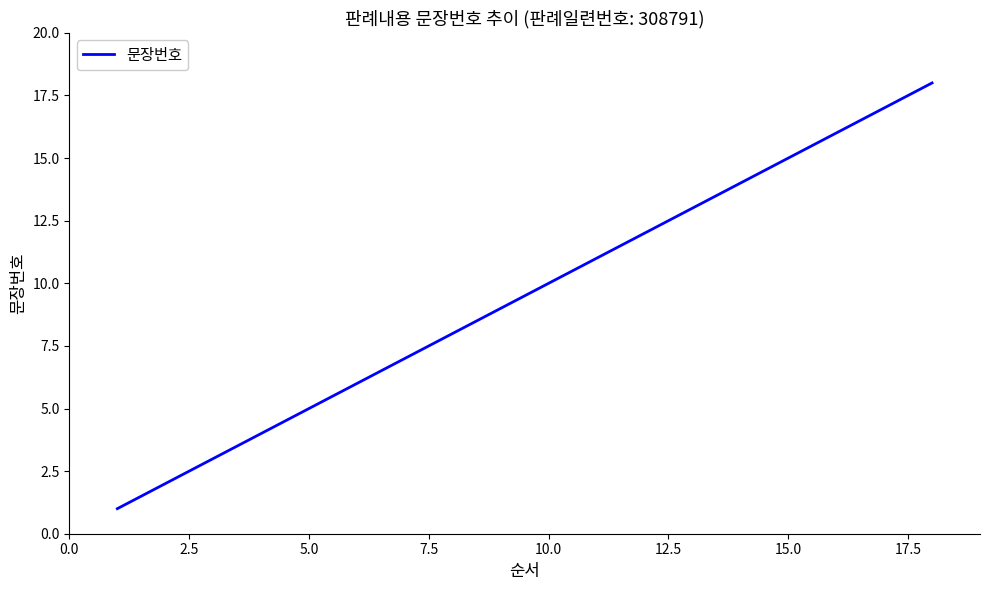

What is the difference between the maximum and minimum values?

17